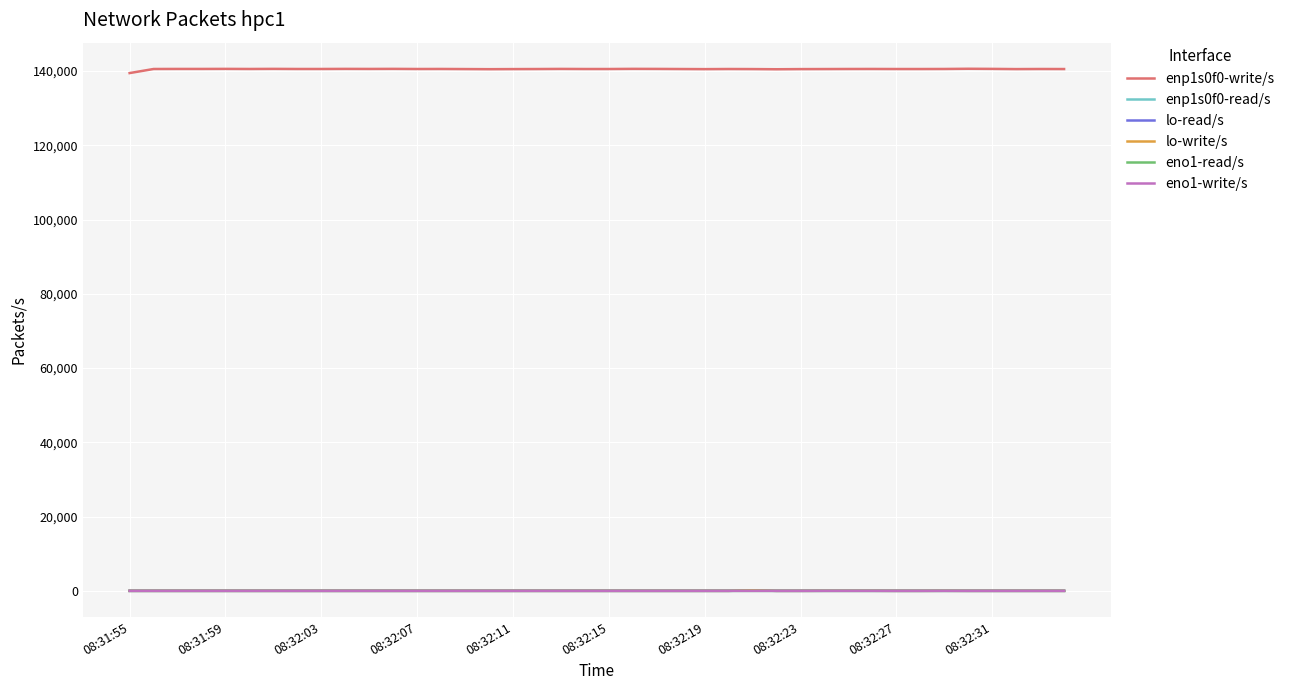

In enp1s0f0-read/s, how many points are higher than both neighbors (excluding endpoints)?

6